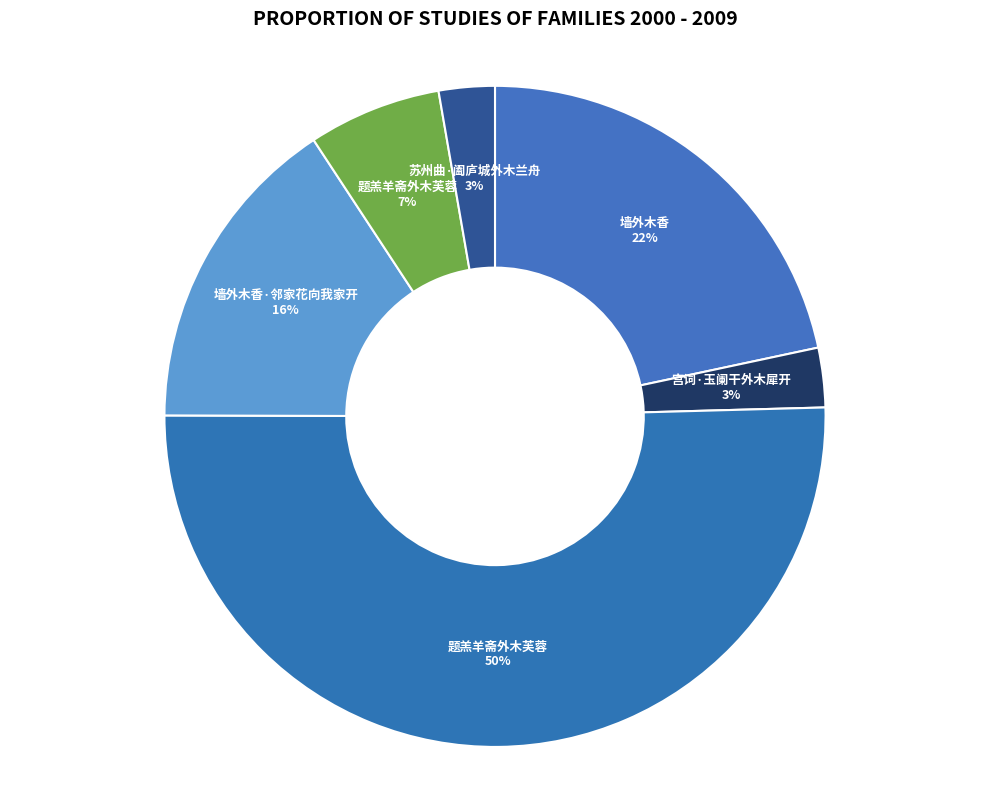

How many slices are in this pie chart?

6